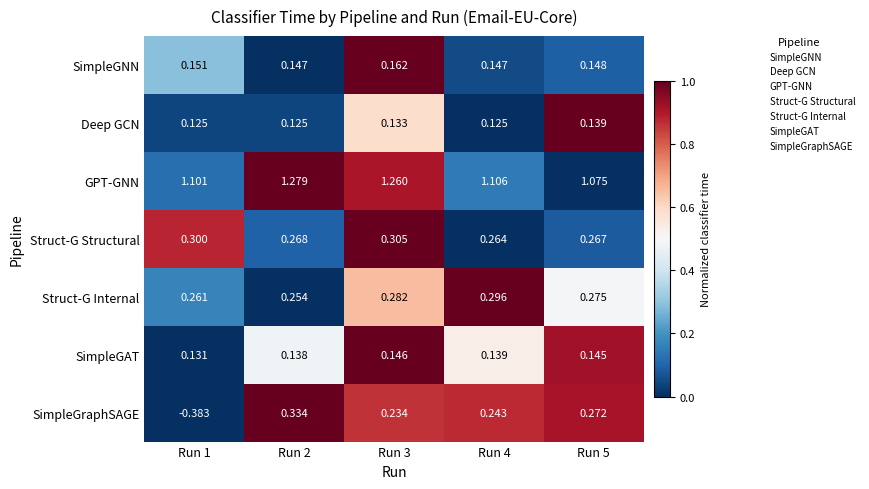

Rank the series at Run 2 from highest to lowest value.

GPT-GNN, SimpleGraphSAGE, Struct-G Structural, Struct-G Internal, SimpleGNN, SimpleGAT, Deep GCN